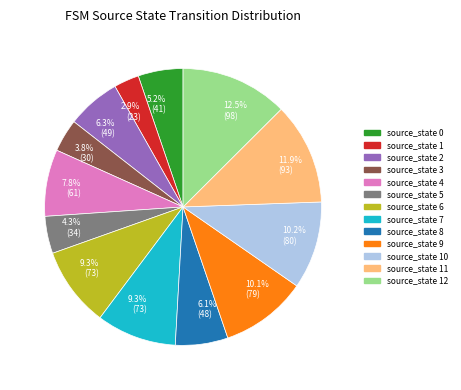

Is there any slice that represents more than half of the pie?

No